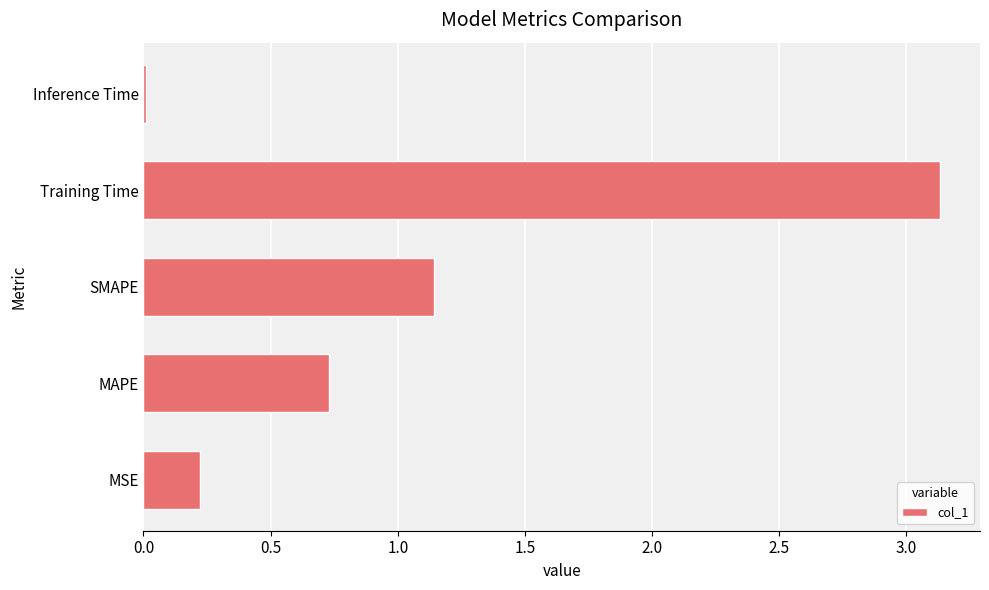

At which label is the value closest to 1?

SMAPE